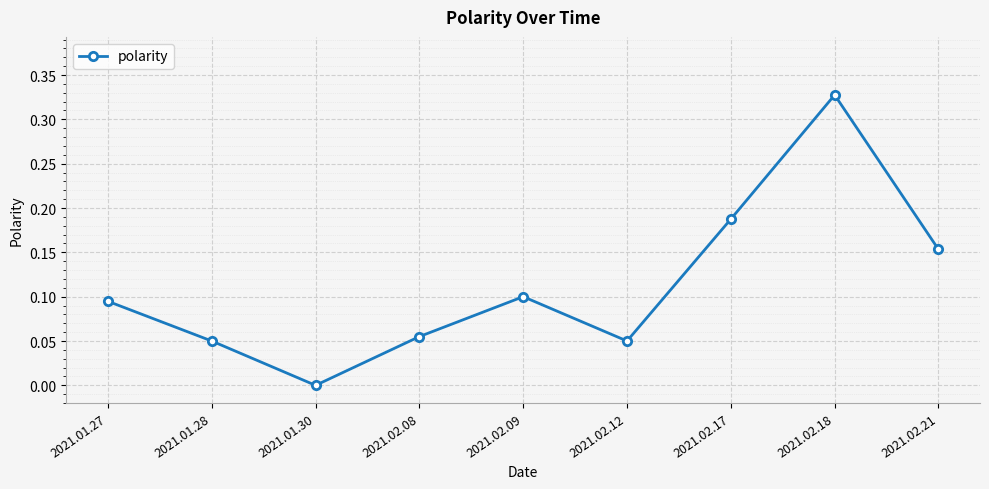

How many lines are shown in the chart?

1